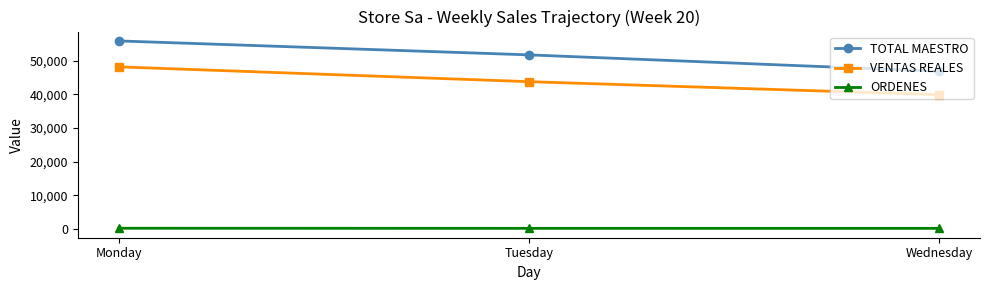

What is the total value across all series at Wednesday?

86865.2